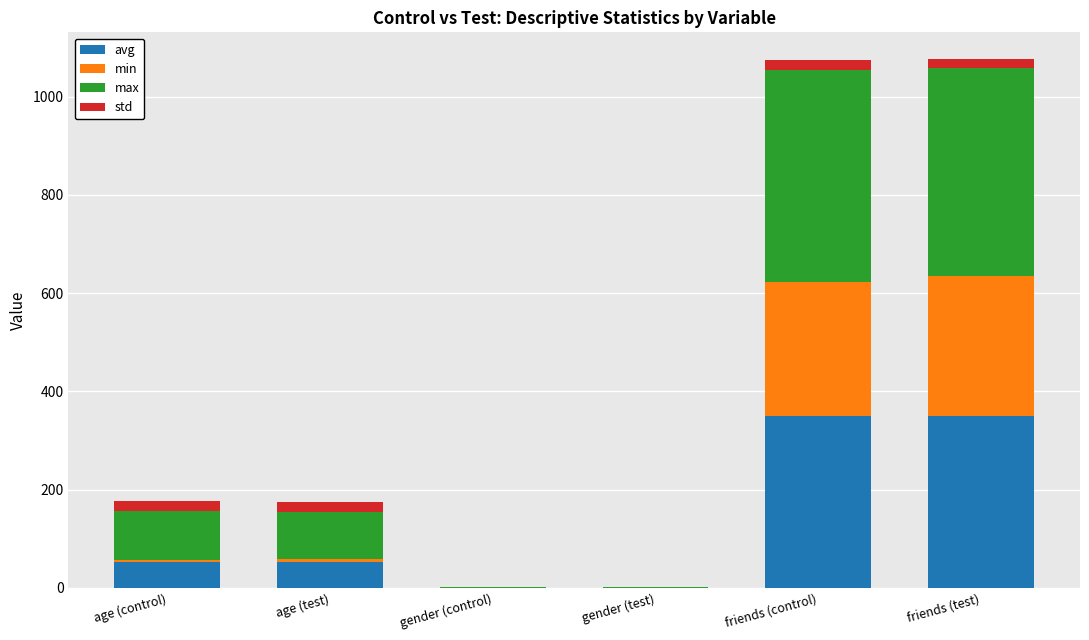

Is it true that avg equals 199.3 at friends (test)?

False